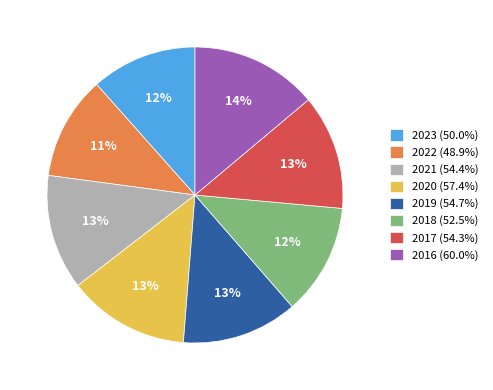

To the nearest percent, what percentage of the pie is 2020?

13%